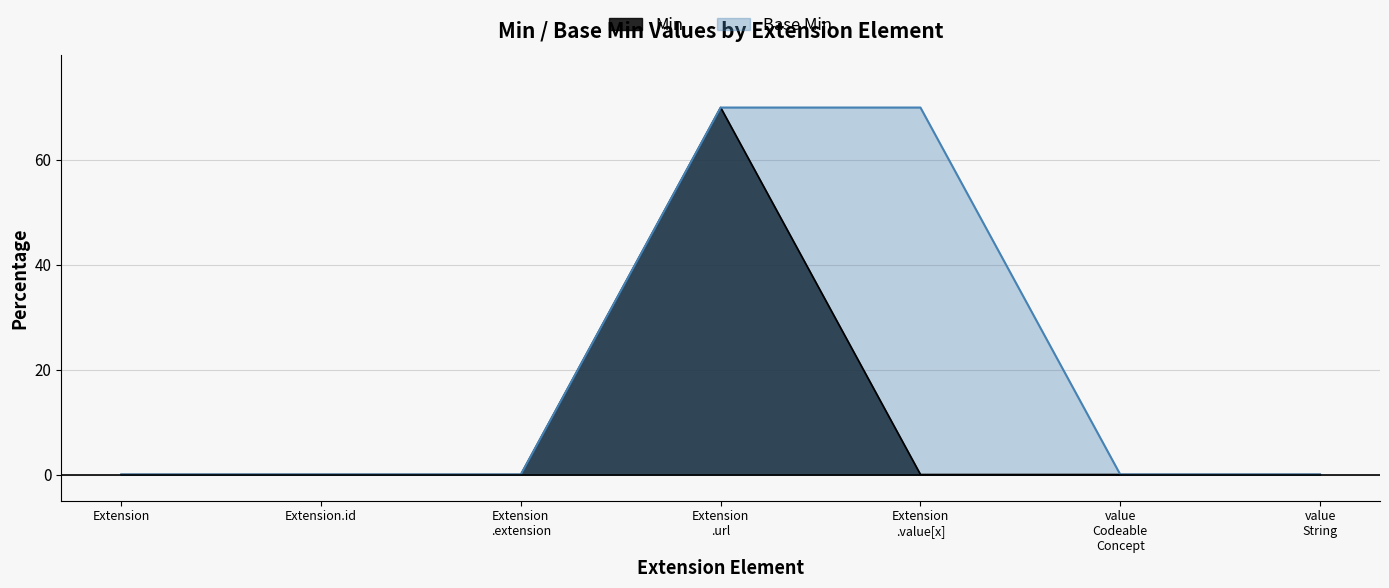

The Base Min series shows 0 at Extension.id. True or false?

True